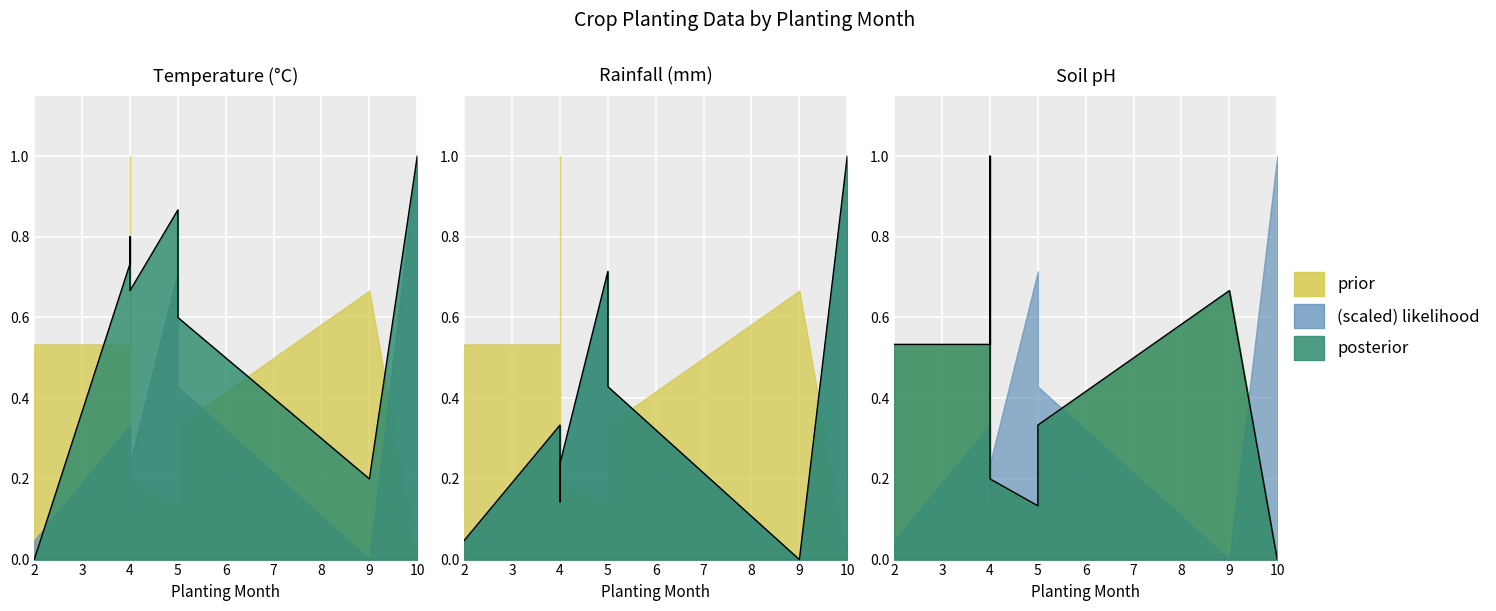

What is the difference between the Temperature (C) values at 10 and 5?

0.4